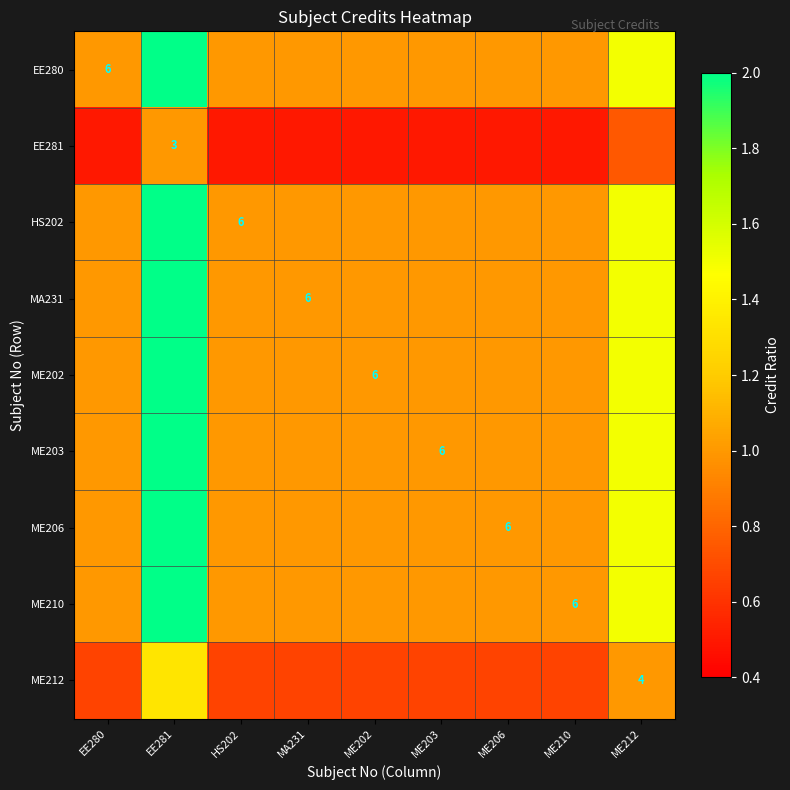

Count the ME206 values in the range 1 to 2.

9